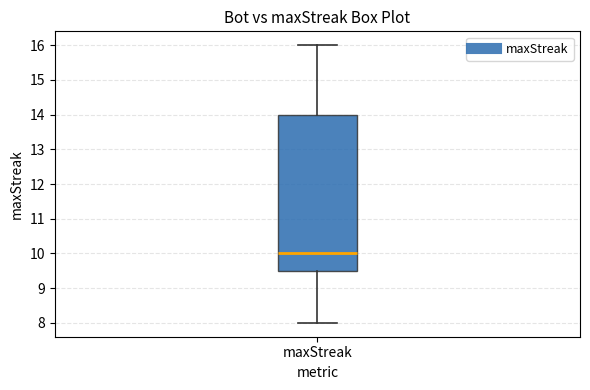

Read this box plot against the y-axis: the position of the median line, the range covered by the box, and the ends of both whiskers. The values are not printed on the chart, so give them approximately, as read against the axis.

median 10.0, box 9.5 to 14.0, whiskers 8.0 to 16.0